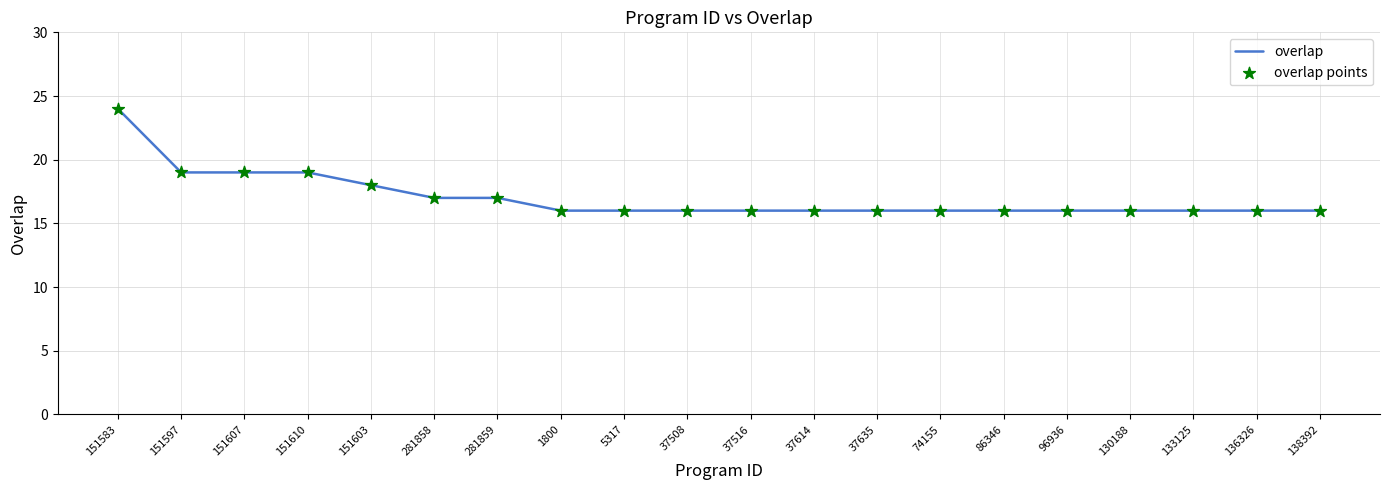

Approximately how many times larger is the value at 96936 compared to 151607?

0.8